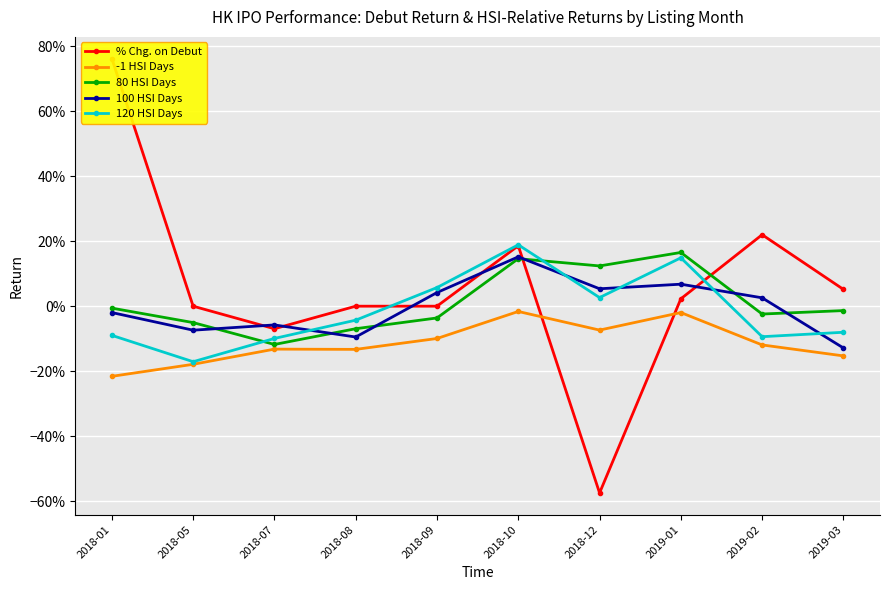

What position from the right is 2018-09?

6